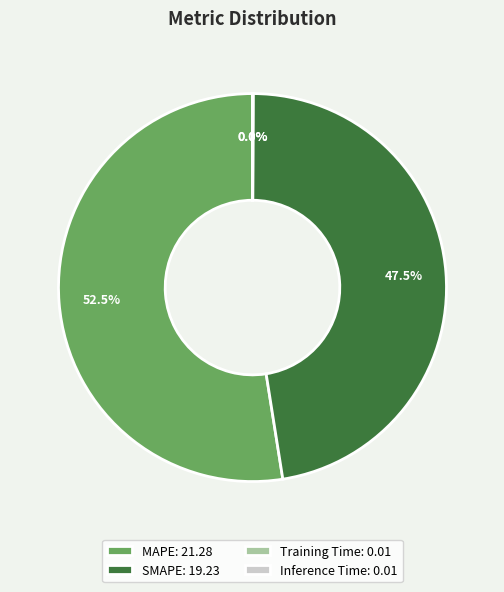

How much of the chart is everything except SMAPE: 19.23?

52.5%